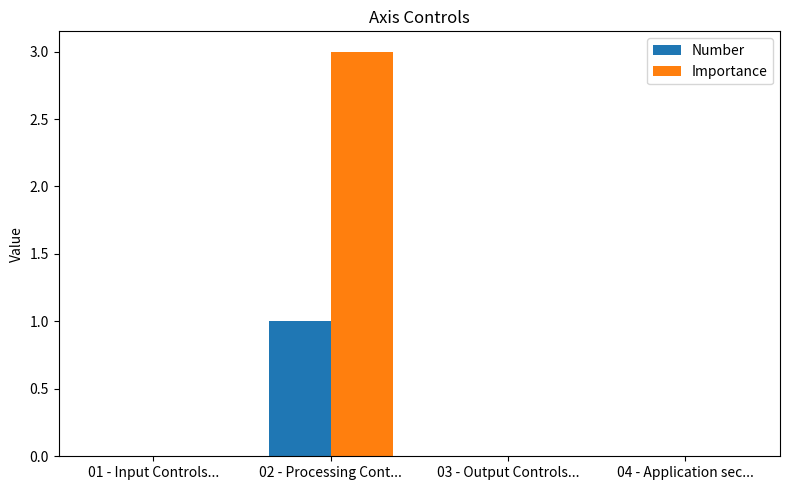

Reading left to right, what are all the values shown in this chart?

Number: 01 - Input Controls...=0	02 - Processing Cont...=1	03 - Output Controls...=0	04 - Application sec...=0
Importance: 01 - Input Controls...=0	02 - Processing Cont...=3	03 - Output Controls...=0	04 - Application sec...=0